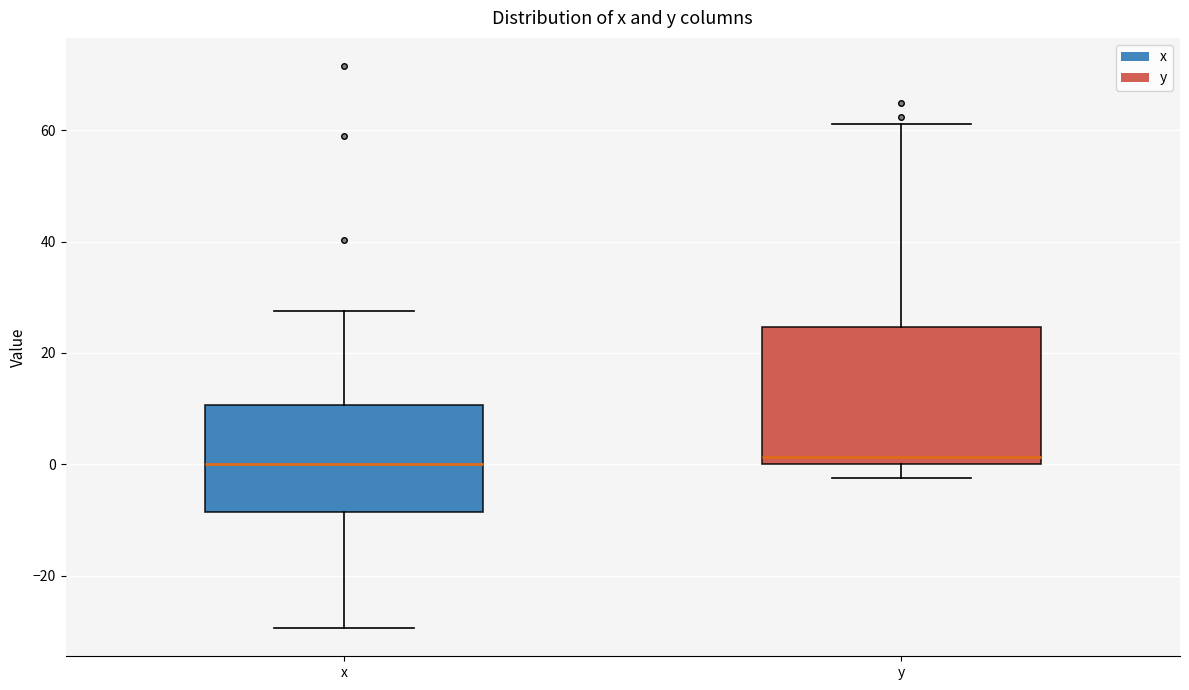

Where does the median line of the box for x sit on the y-axis? The values are not printed on the chart, so give them approximately, as read against the axis.

0